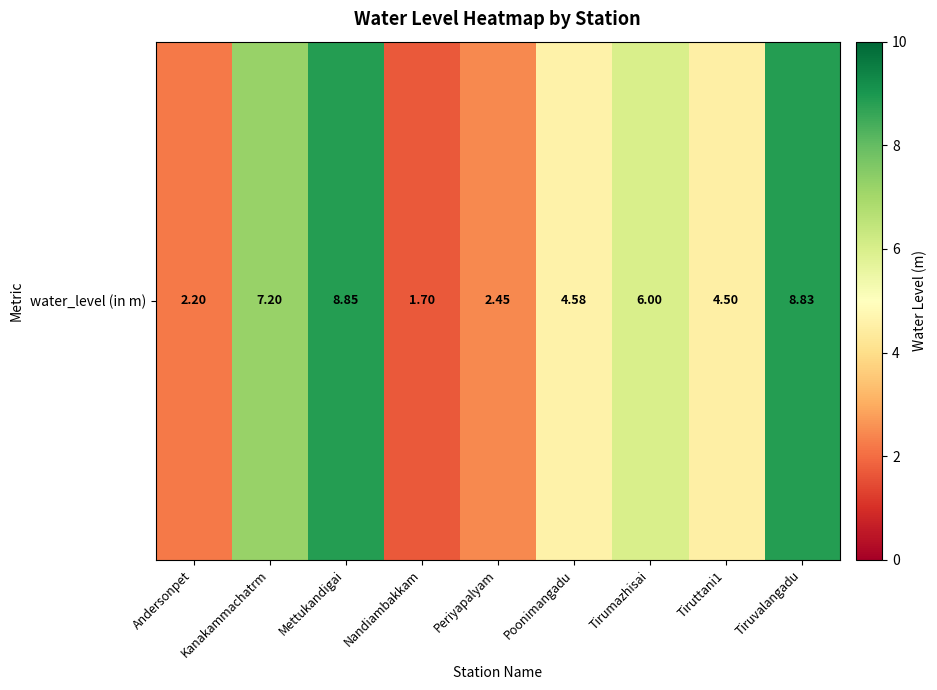

Reading left to right, transcribe all the data shown in this chart.

Andersonpet=2.2	Kanakammachatrm=7.2	Mettukandigai=8.8	Nandiambakkam=1.7	Periyapalyam=2.5	Poonimangadu=4.6	Tirumazhisai=6.0	Tiruttani1=4.5	Tiruvalangadu=8.8